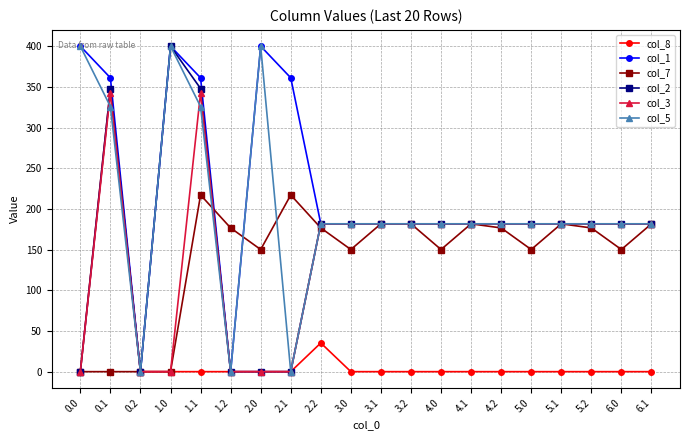

What are all the series names shown in the legend?

col_8, col_1, col_7, col_2, col_3, col_5